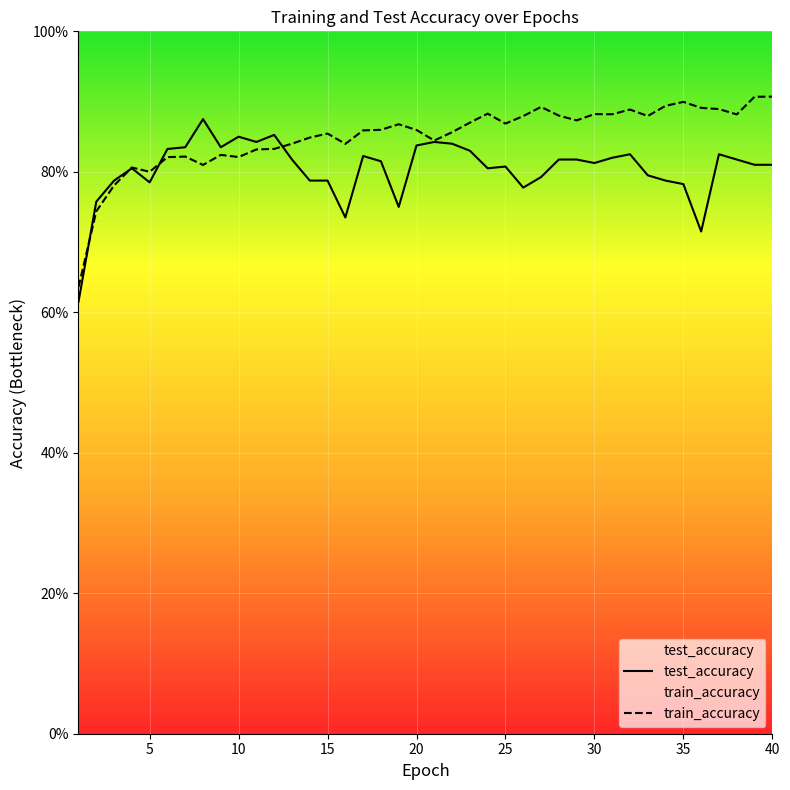

How many times do test_accuracy and train_accuracy cross each other?

4